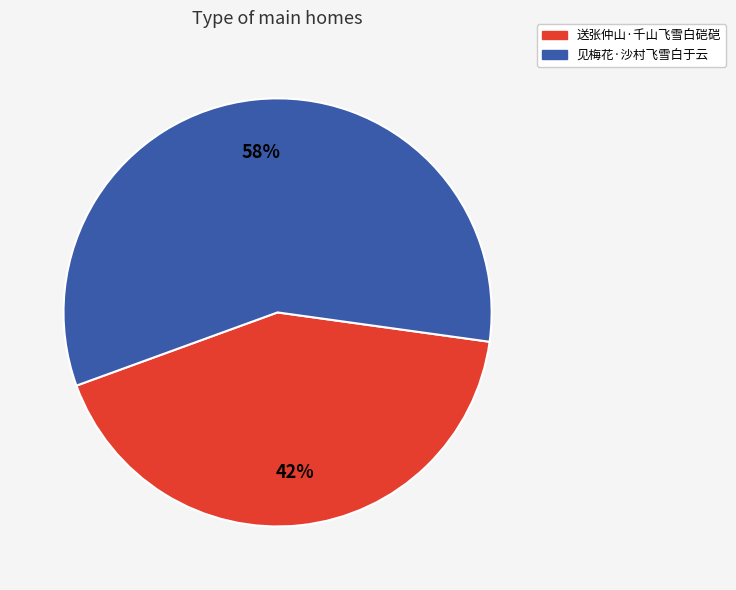

Is 见梅花·沙村飞雪白于云 the majority of the pie?

Yes